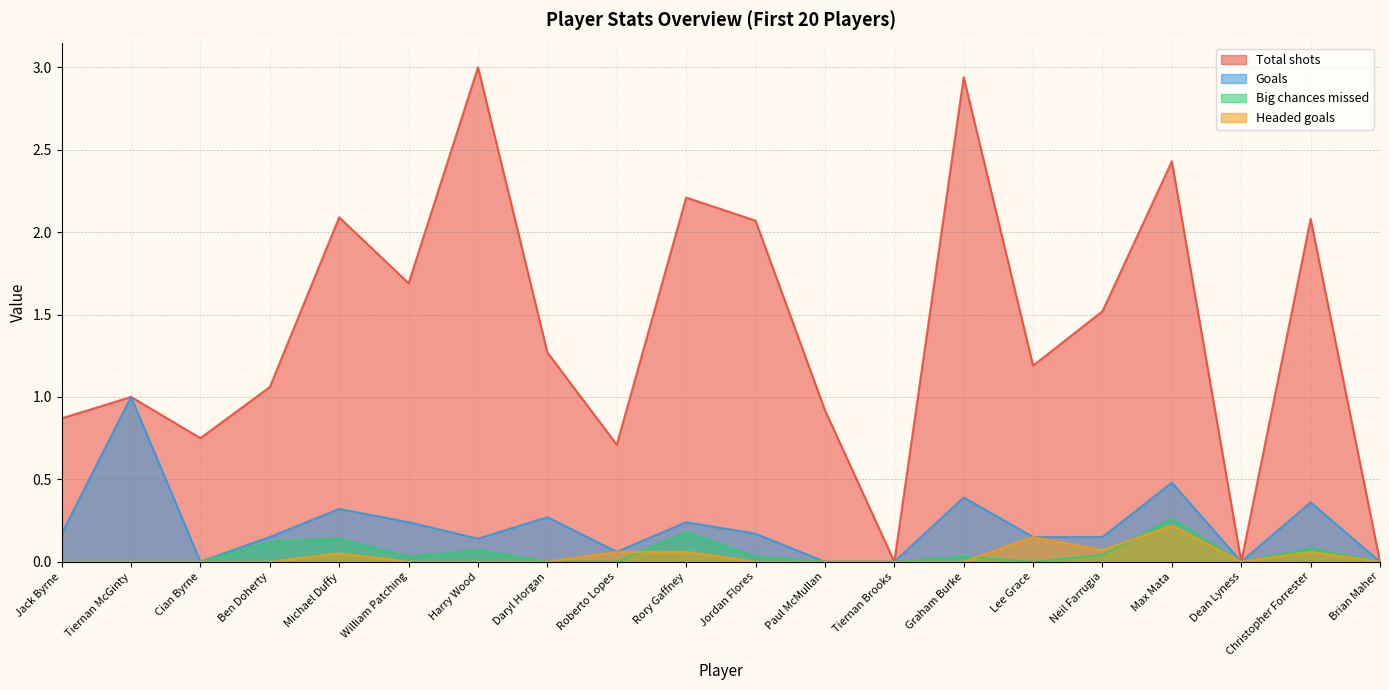

True or false: Headed goals has a value of 0.1 at Rory Gaffney.

True